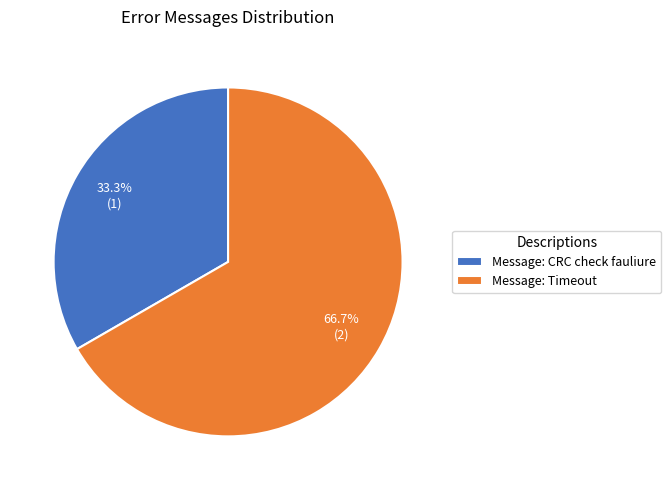

Which slice is the largest?

Message: Timeout